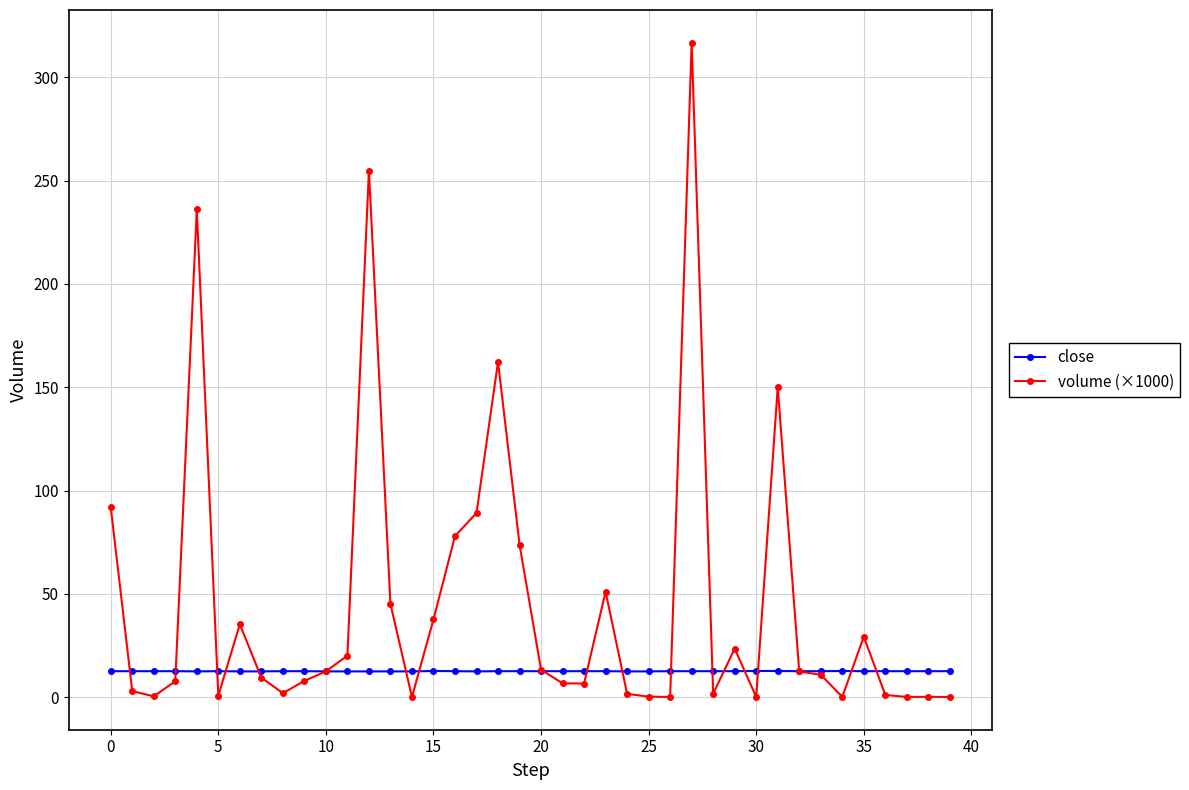

At how many categories does at least one series exceed 232?

3